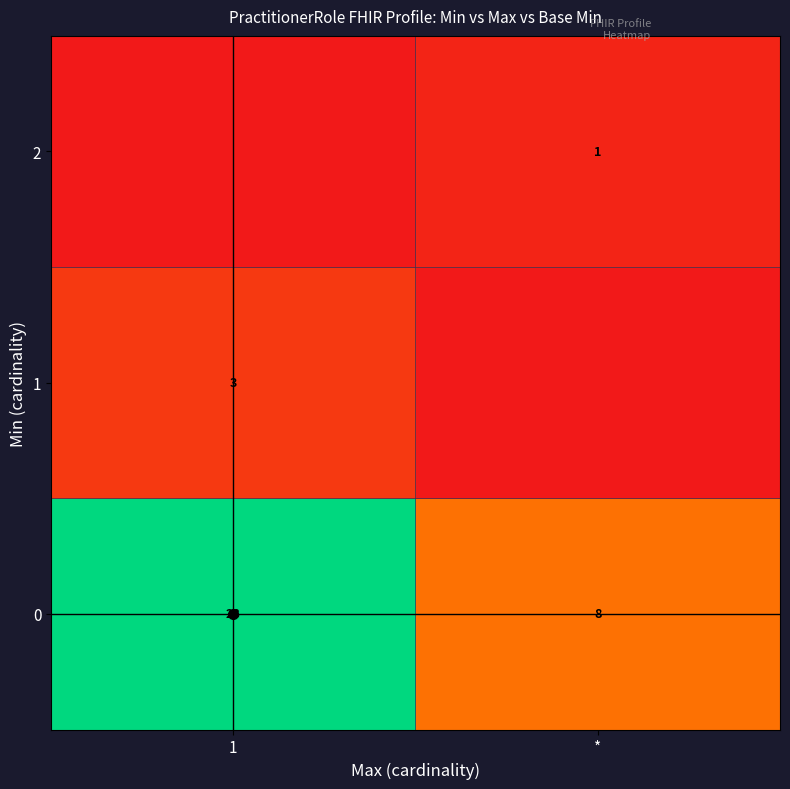

What is the sum of the 0 values at * and 1?

36